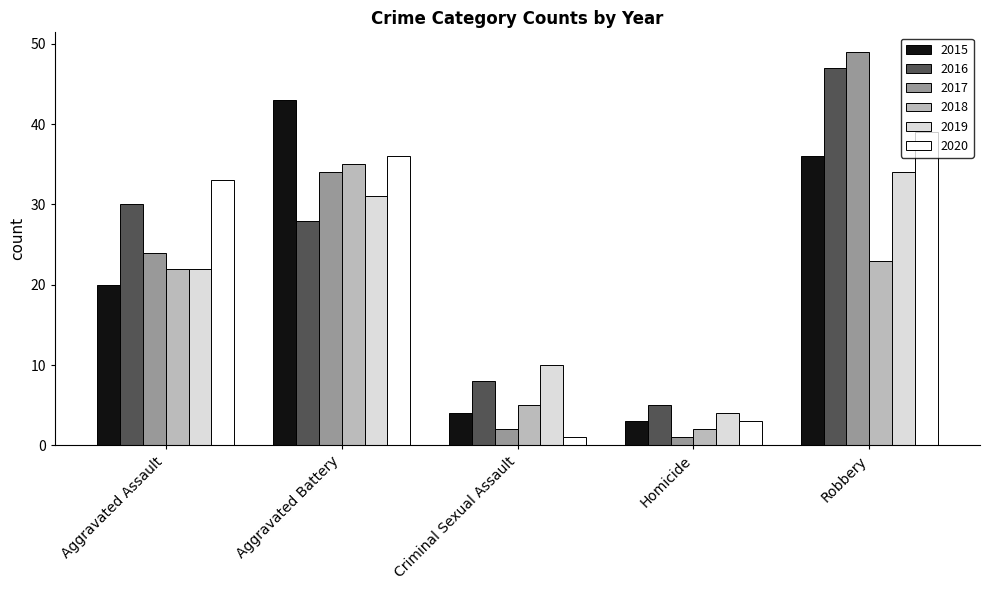

What is the label of the 2nd bar from the right?

Homicide